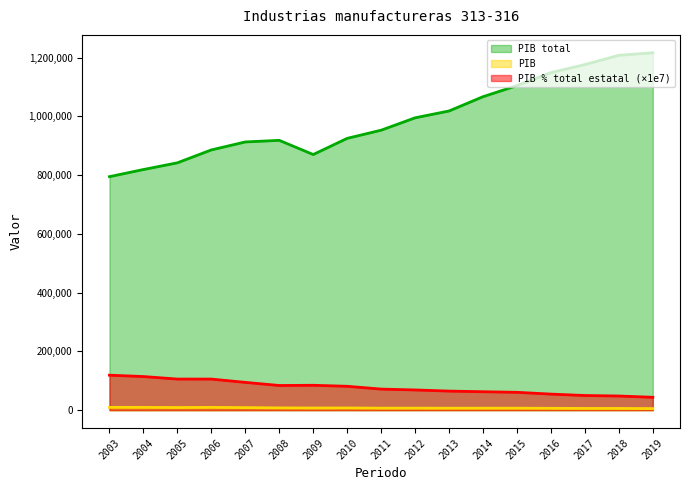

The value of PIB % total estatal at 2005 is 105859.7. True or false?

True